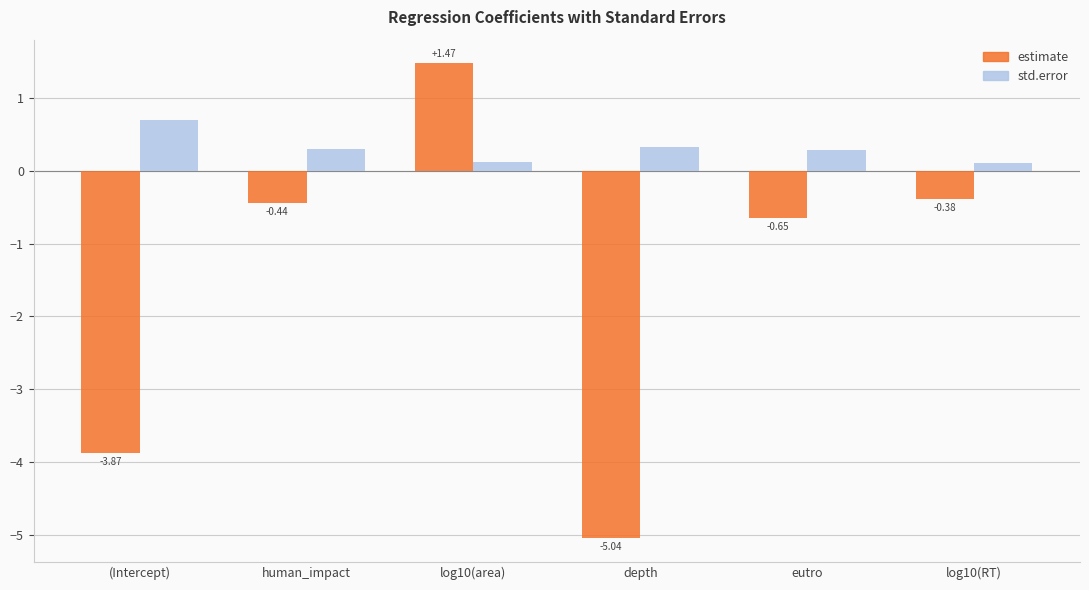

Which category has the highest value in the std.error series?

(Intercept)